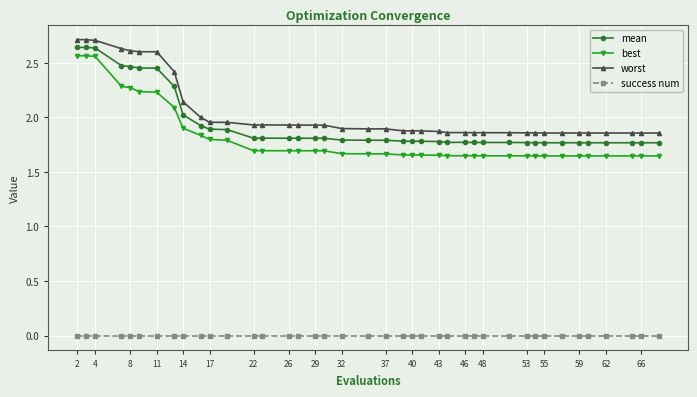

In worst, how many points are lower than both neighbors (excluding endpoints)?

1